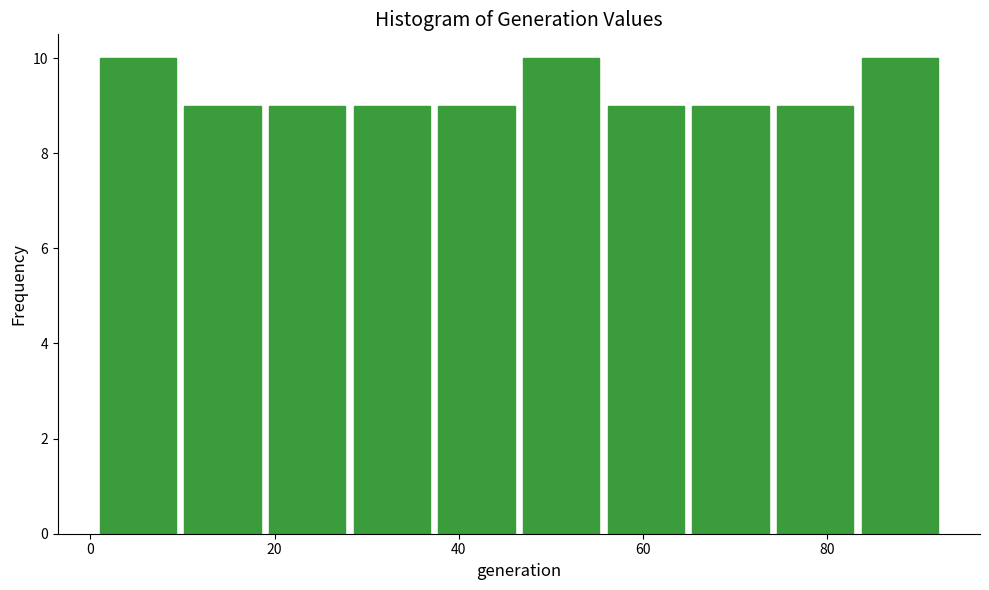

Reading left to right, transcribe this chart: for each bar, give the range it covers on the x-axis and its height. Neither the bar edges nor the heights are printed on the chart, so give them approximately, as read against the axes.

1.0 to 10.2: 10
10.2 to 19.4: 9
19.4 to 28.6: 9
28.6 to 37.8: 9
37.8 to 47.0: 9
47.0 to 56.2: 10
56.2 to 65.4: 9
65.4 to 74.6: 9
74.6 to 83.8: 9
83.8 to 93.0: 10